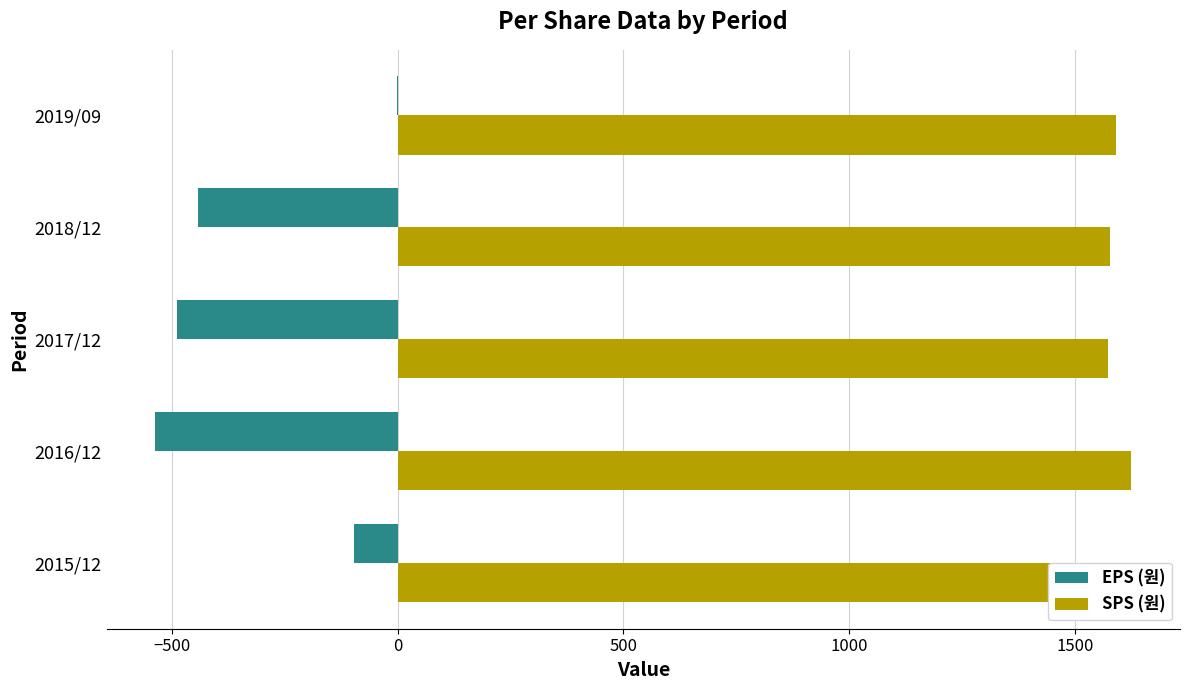

How many distinct data groups are displayed?

2